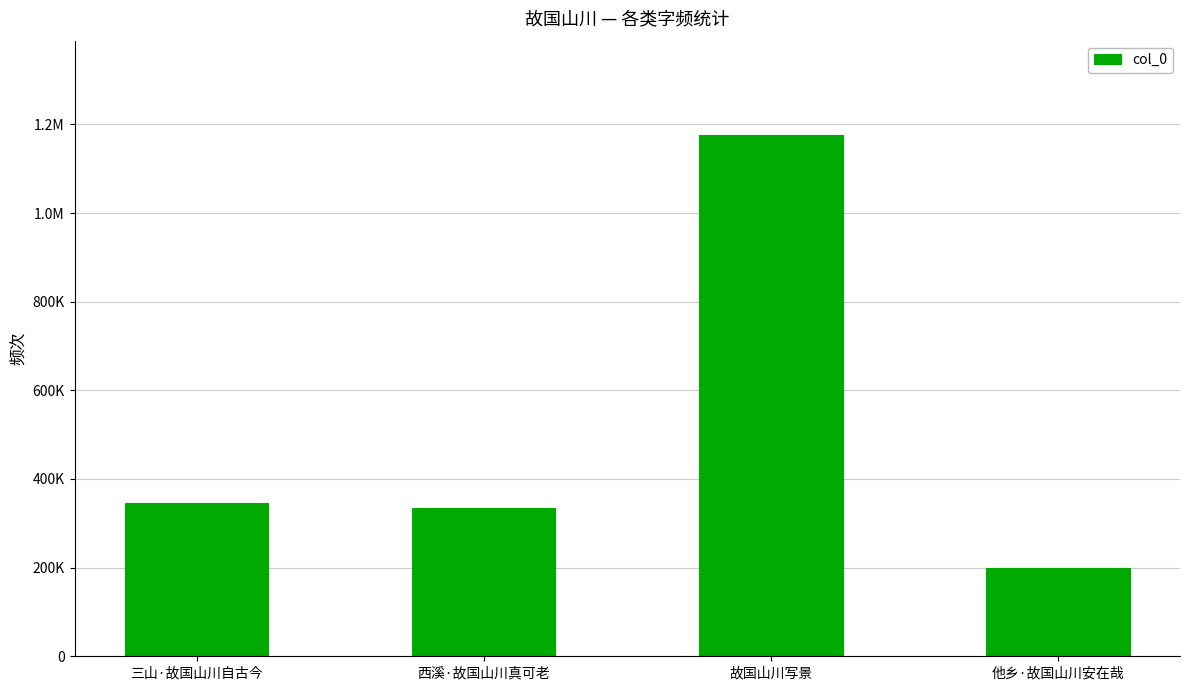

Does the chart contain any negative values?

No